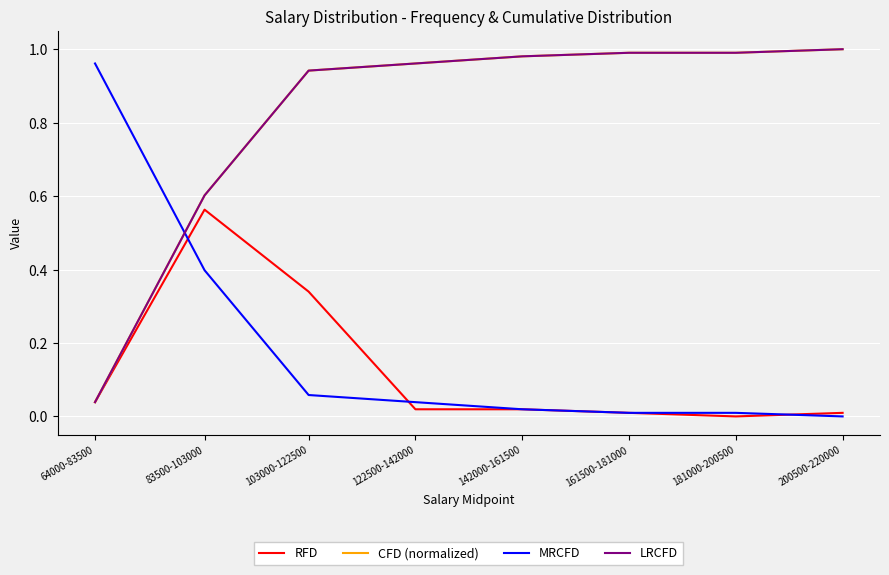

True or false: RFD and CFD (normalized) intersect in this chart.

False